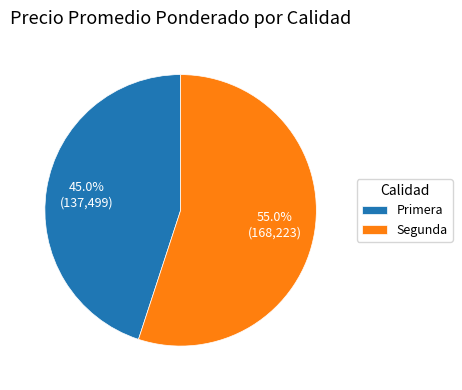

Which slice is the smallest?

Primera